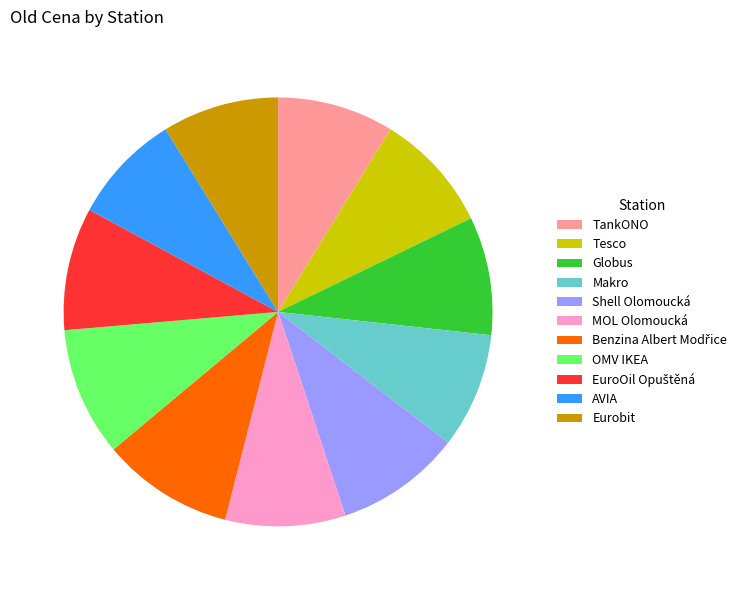

Which has a higher value, Shell Olomoucká or Globus?

Shell Olomoucká